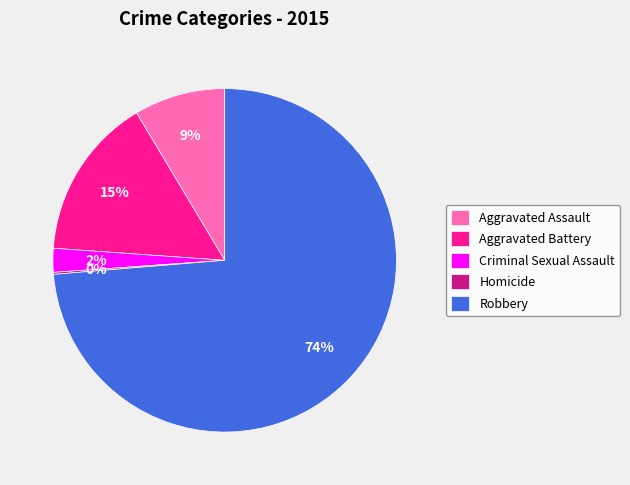

Which category has the biggest portion of the pie?

Robbery